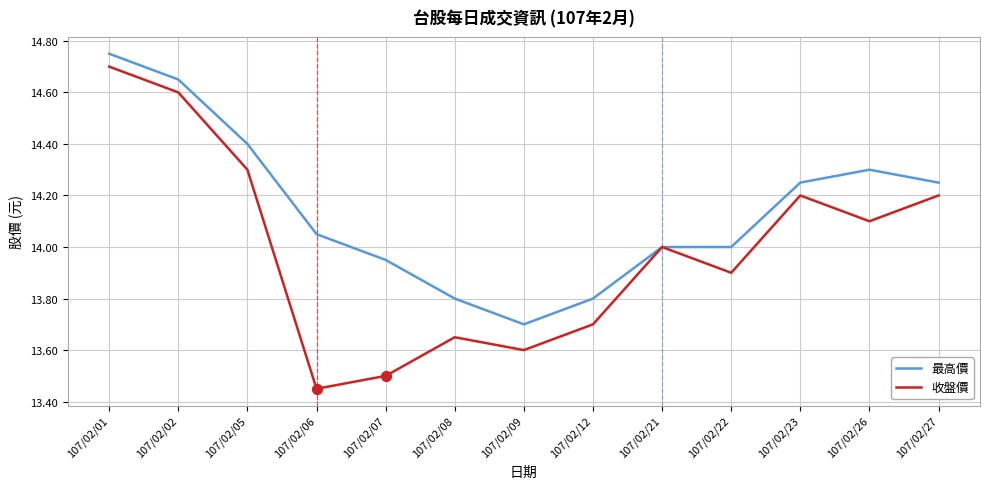

What are all the series names shown in the legend?

最高價, 收盤價